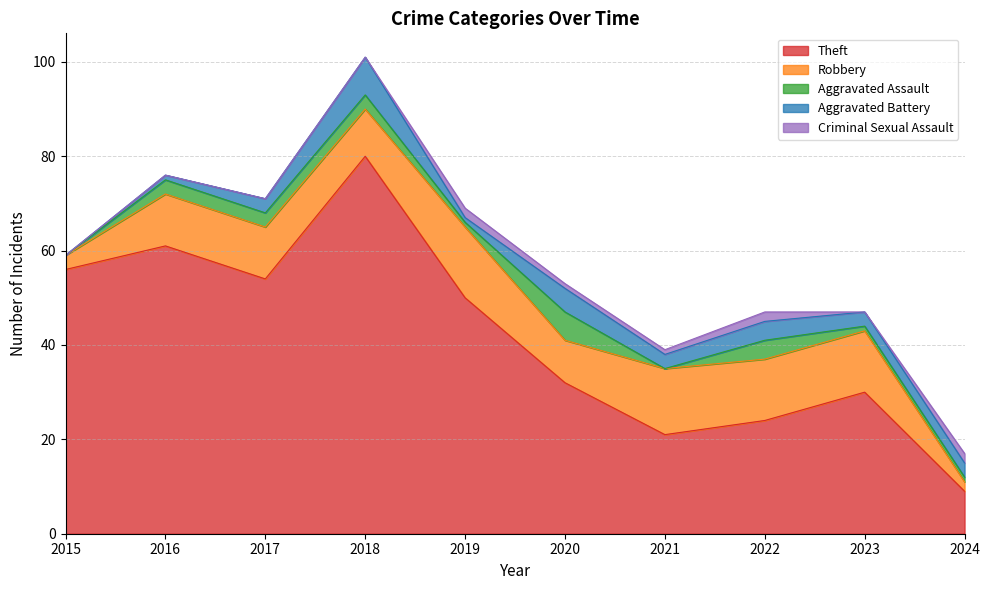

Where is Aggravated Assault nearest to the value 3?

2016